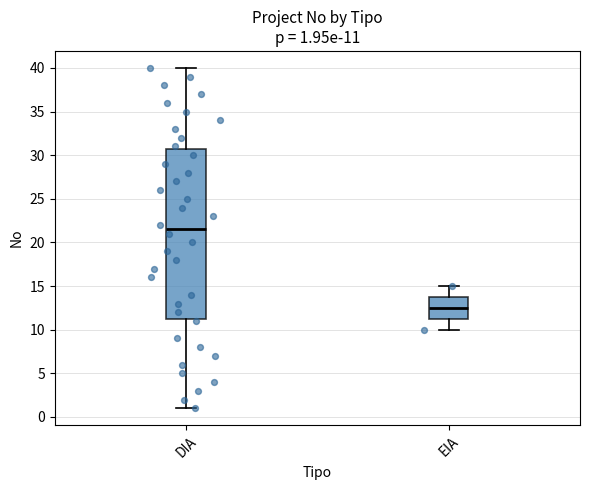

Which box's median line is the highest?

DIA